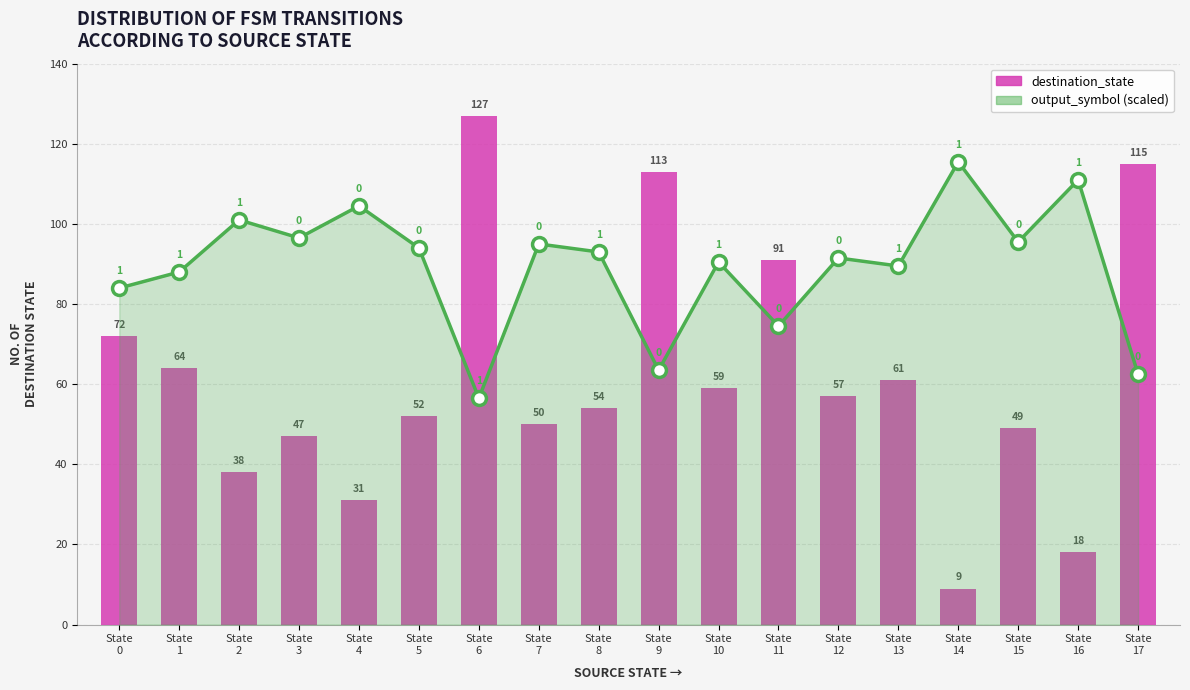

Reading left to right, what are all the values shown in this chart?

output_symbol: 84.0	88.0	101.0	96.5	104.5	94.0	56.5	95.0	93.0	63.5	90.5	74.5	91.5	89.5	115.5	95.5	111.0	62.5
destination_state: 72.0	64.0	38.0	47.0	31.0	52.0	127.0	50.0	54.0	113.0	59.0	91.0	57.0	61.0	9.0	49.0	18.0	115.0